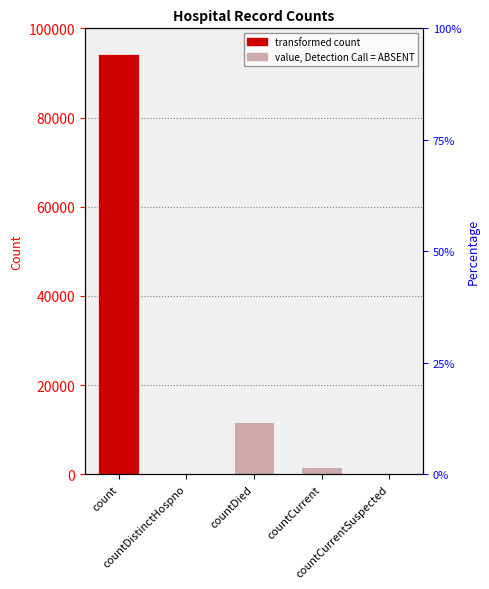

What is the value of the 3rd bar from the left?

11726